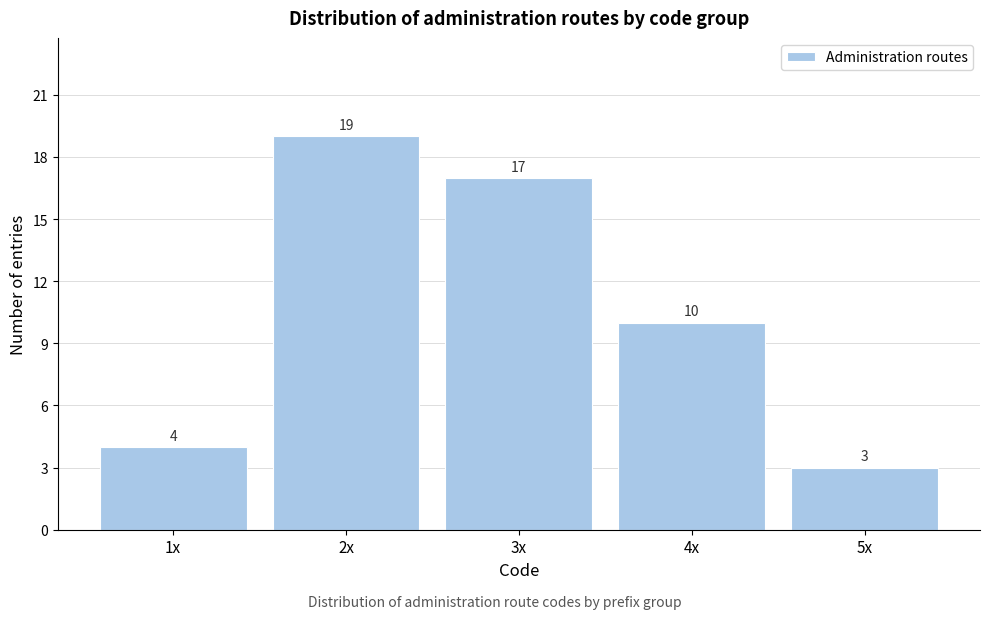

Reading left to right, transcribe all the data shown in this chart.

1x=4	2x=19	3x=17	4x=10	5x=3